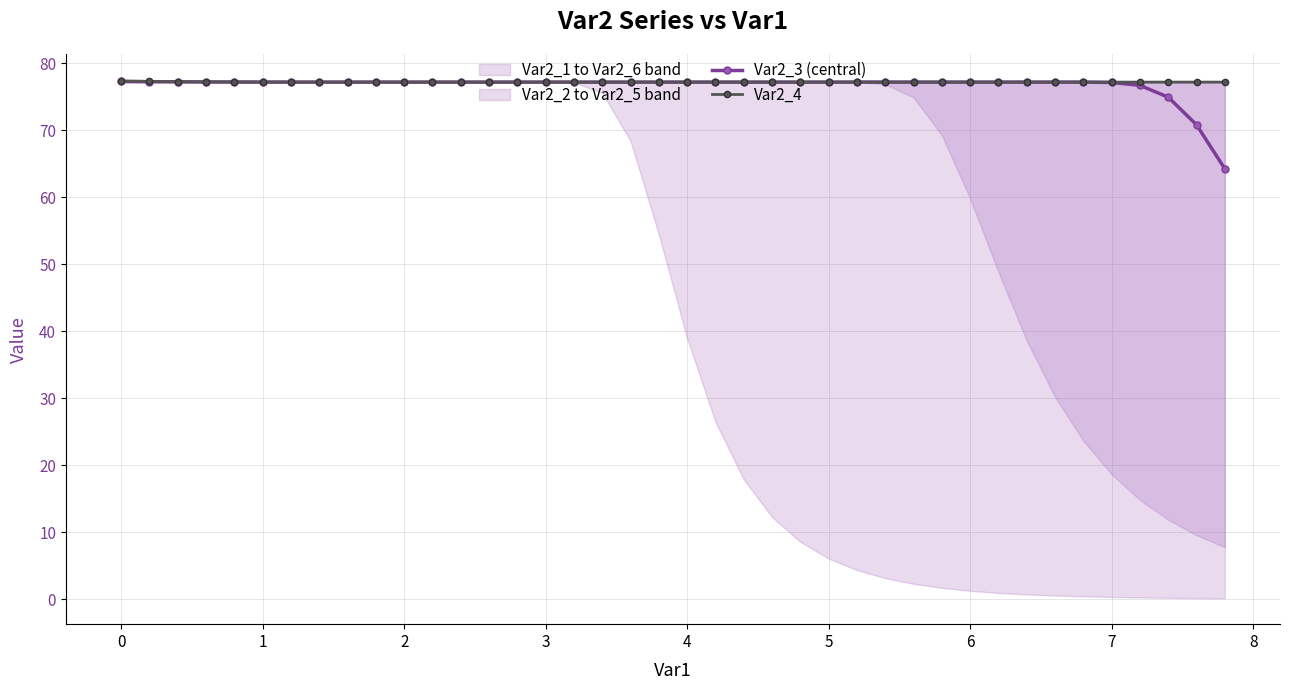

What is the minimum value for Var2_4?

77.2